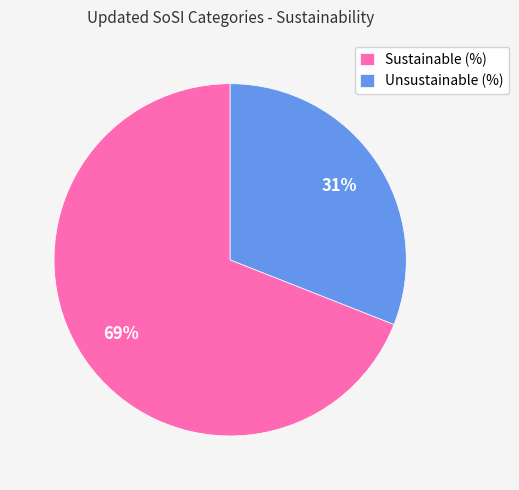

Does any single category account for the majority?

Yes